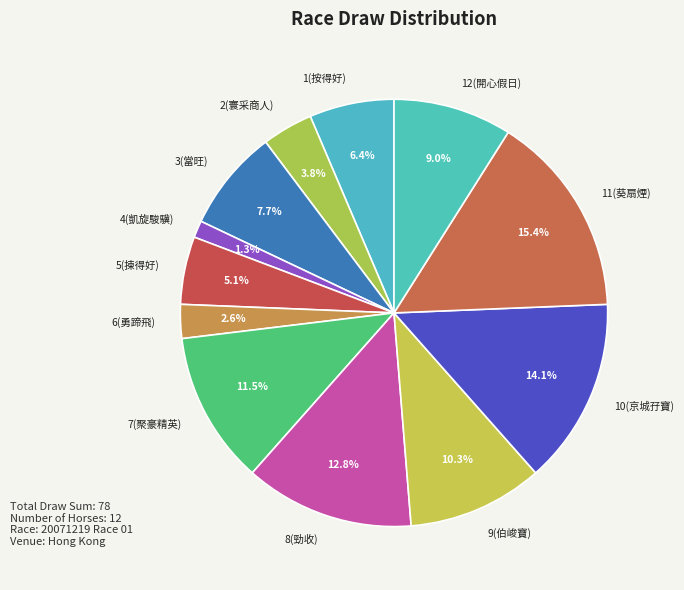

How many slices are in this pie chart?

12